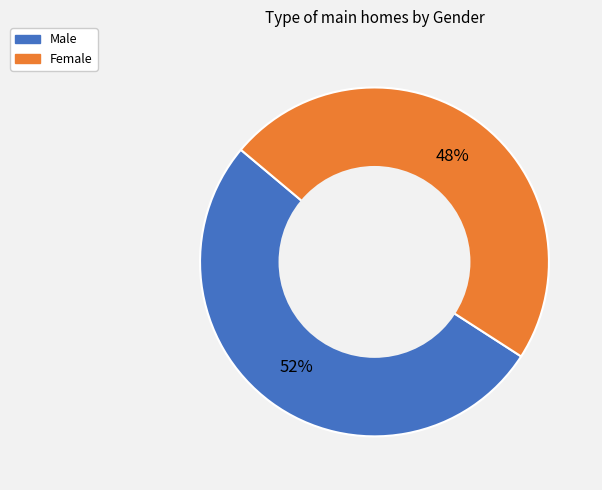

True or false: Male accounts for 52% of the total.

True